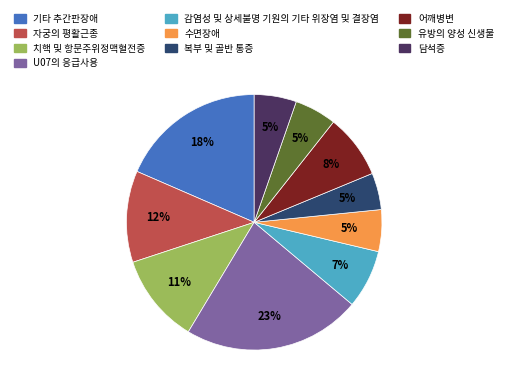

Is 치핵 및 항문주위정맥혈전증 the majority of the pie?

No